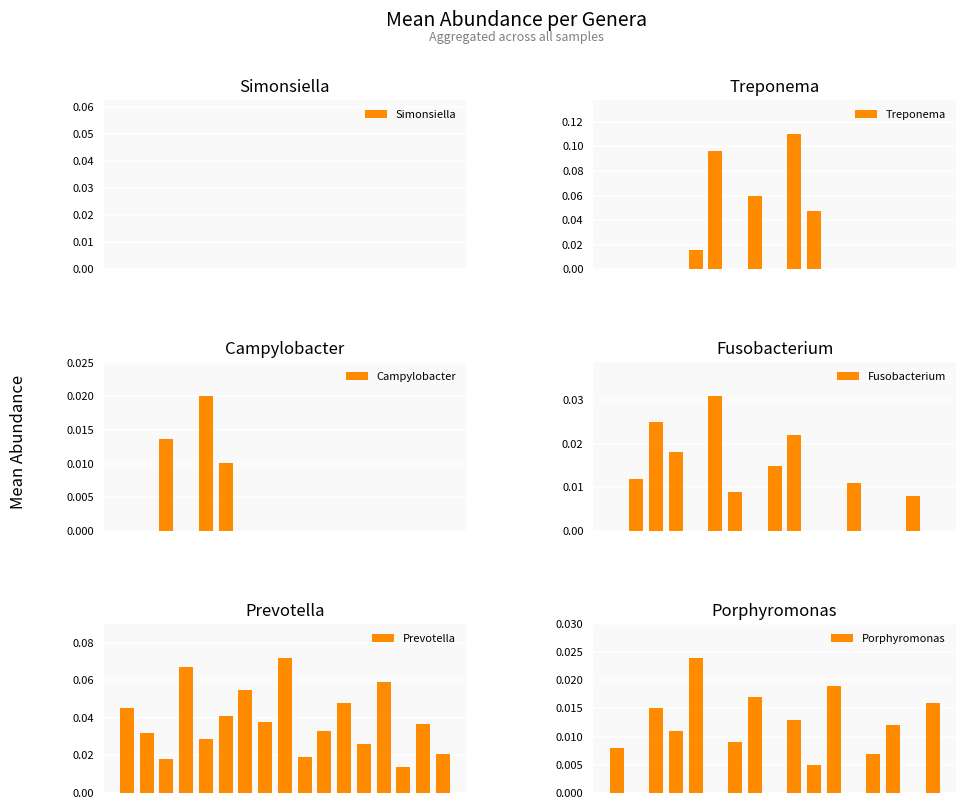

The Porphyromonas series shows 0.0 at 7. True or false?

False